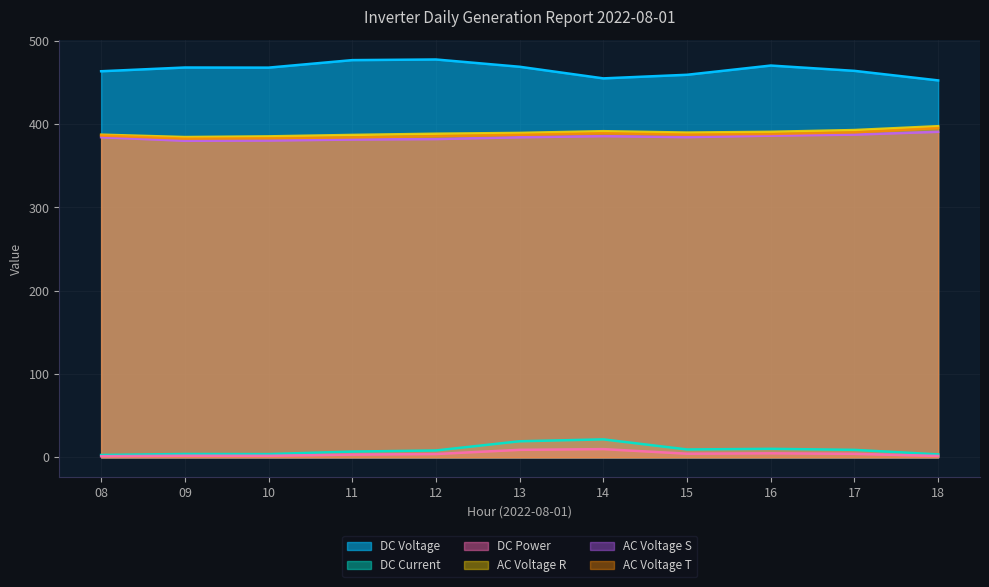

Is the value of AC Voltage T at 17 greater than the value of AC Voltage S at 16?

Yes